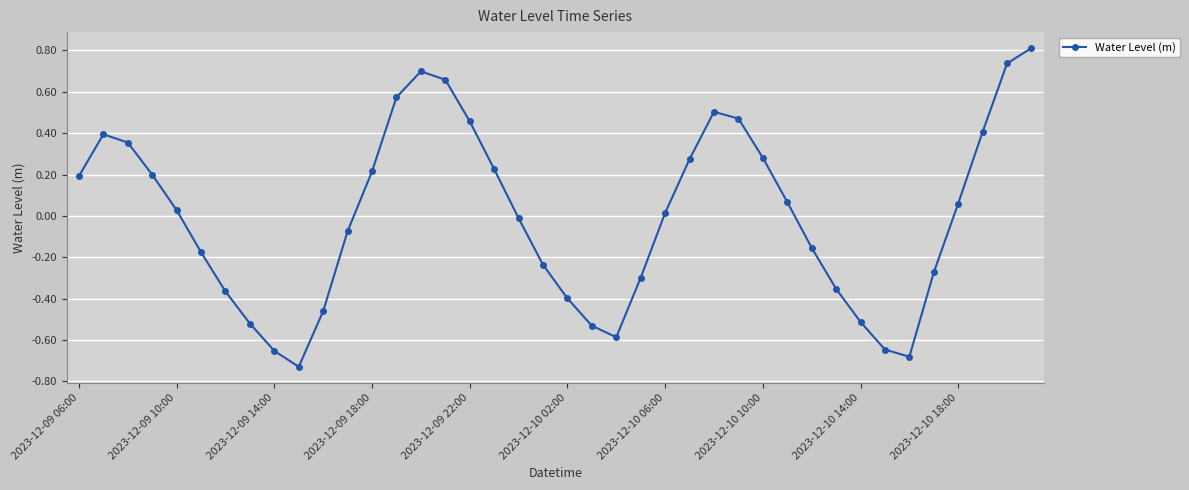

What is the greatest value displayed?

0.8